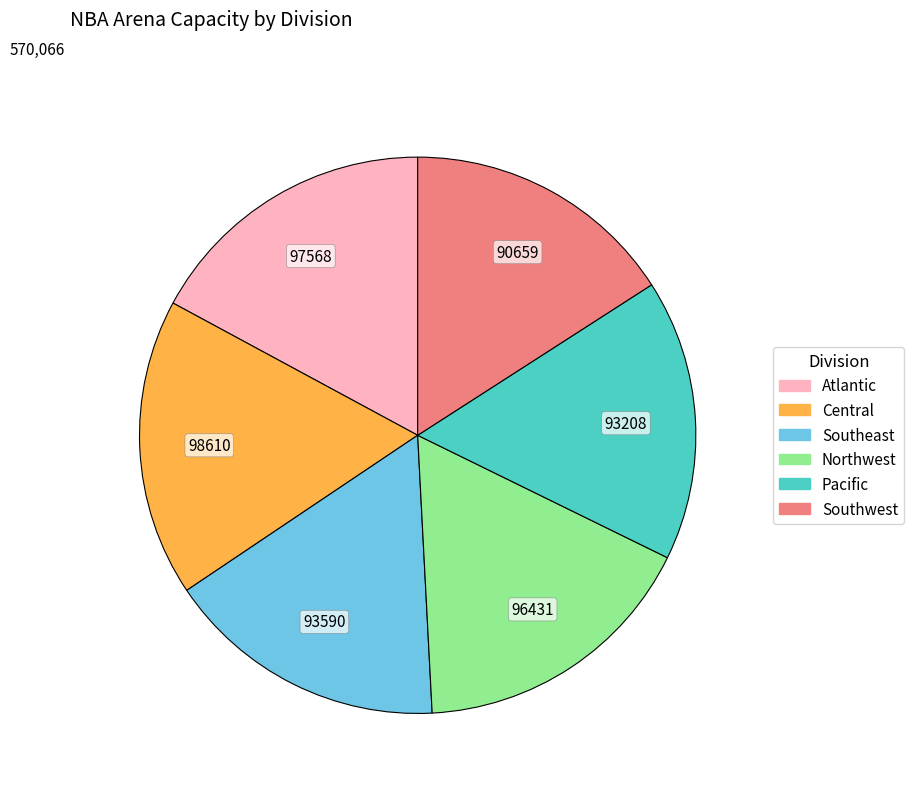

Does any single category account for the majority?

No